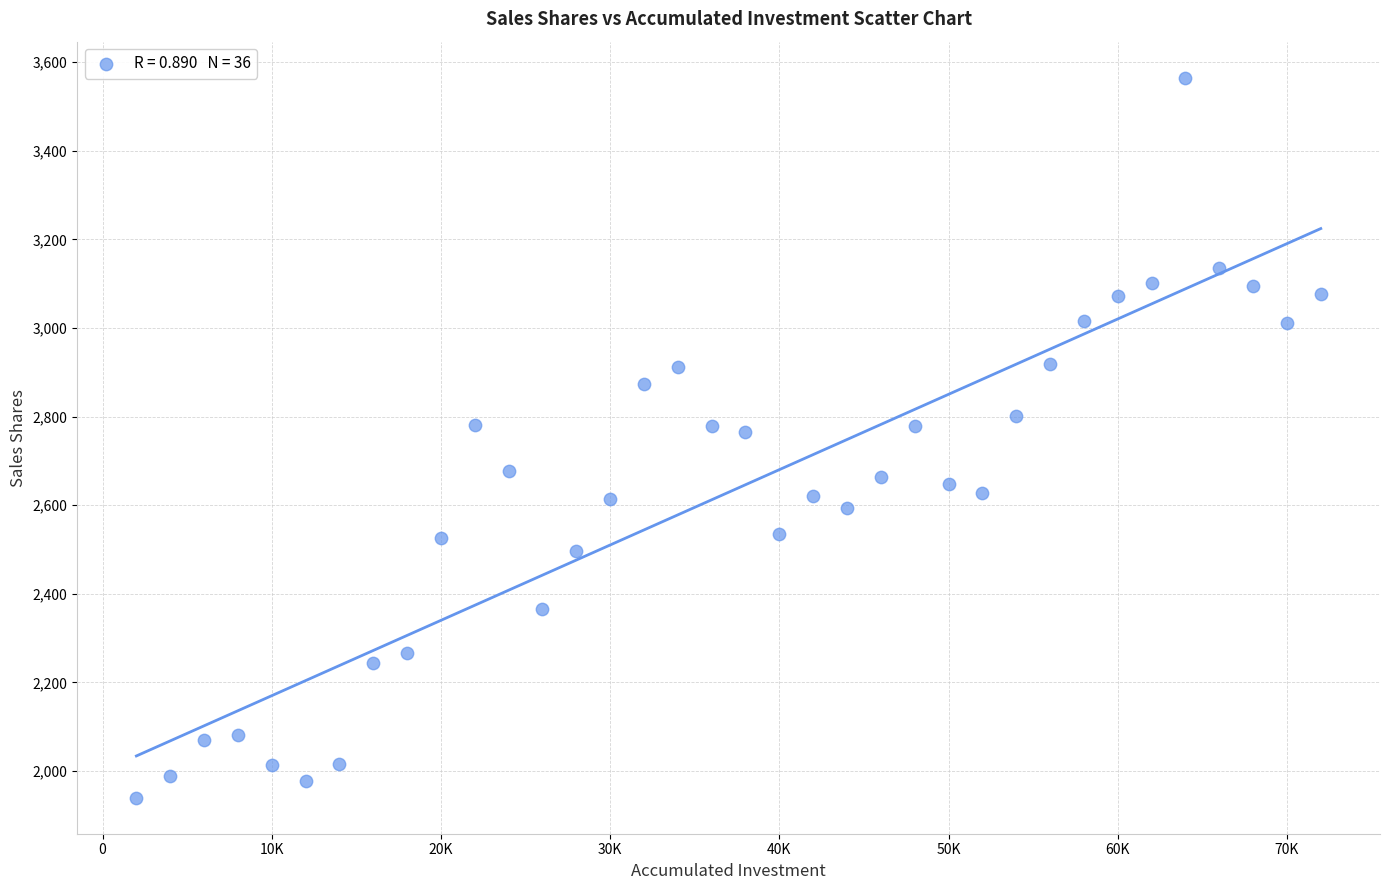

What is the range of X values (max minus min)?

70000.0